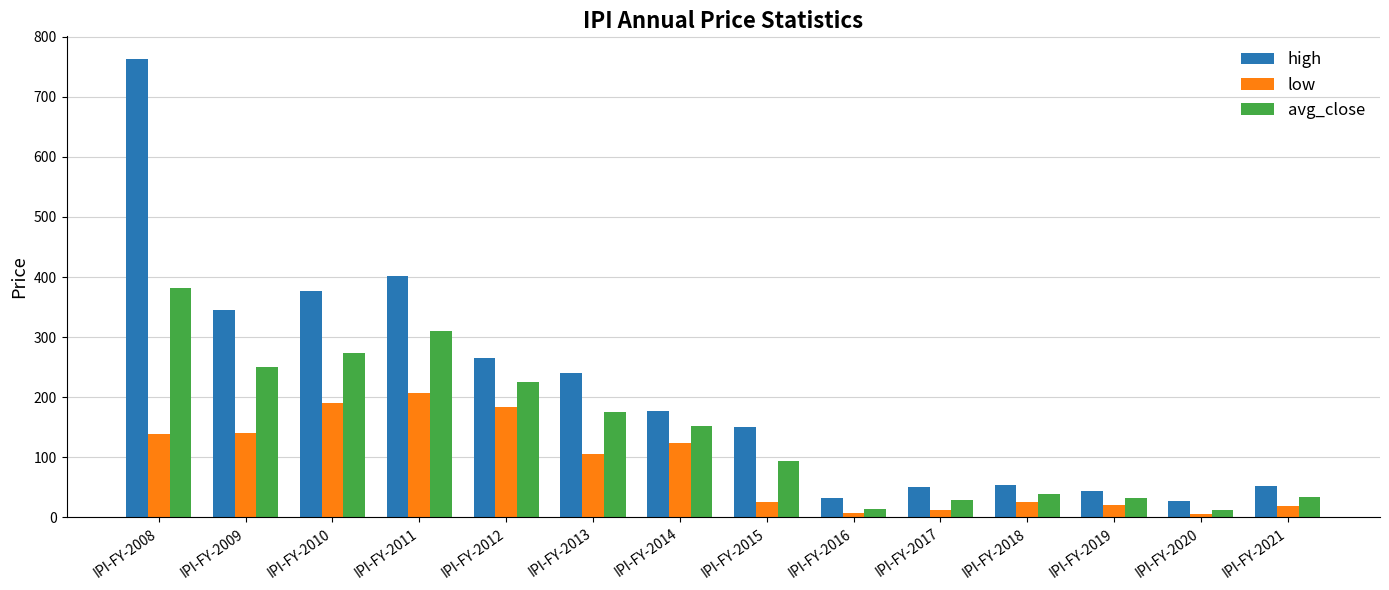

Is the value of avg_close at IPI-FY-2016 greater than the value of low at IPI-FY-2013?

No